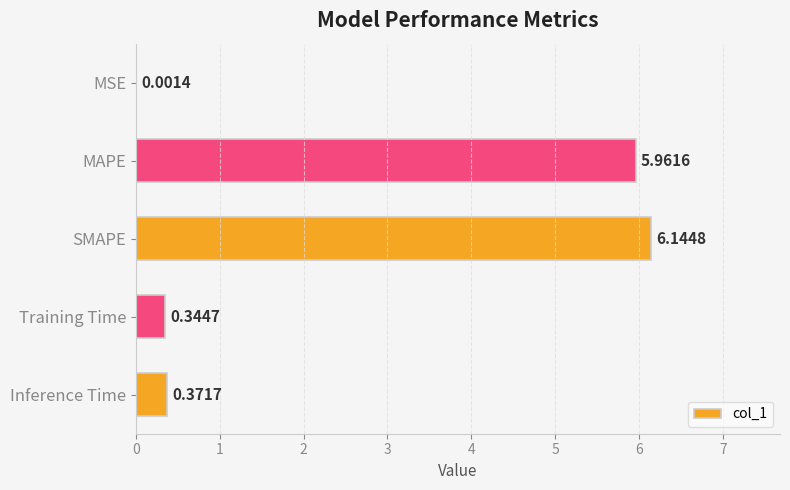

What is the change in value from SMAPE to Training Time?

-5.8